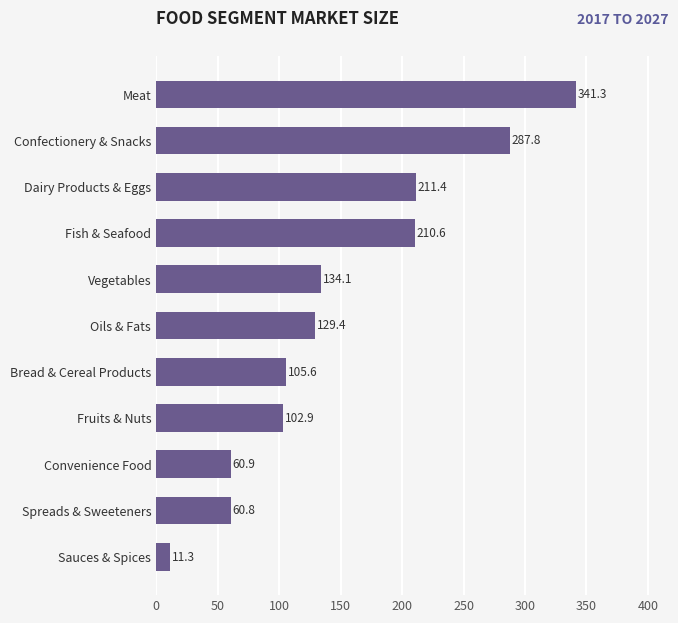

Which label corresponds to the largest value in the chart?

Meat